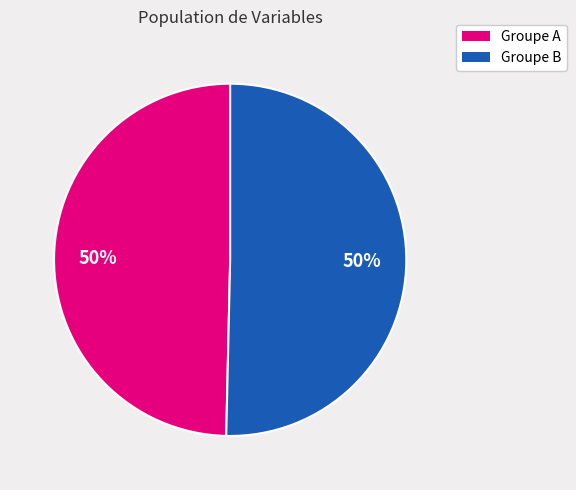

How many slices are in this pie chart?

2